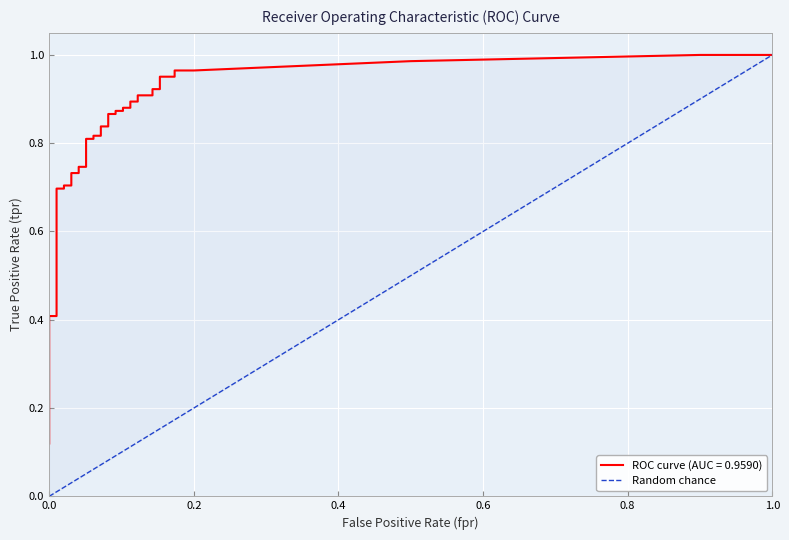

Is this an area chart (filled region under the line)?

No